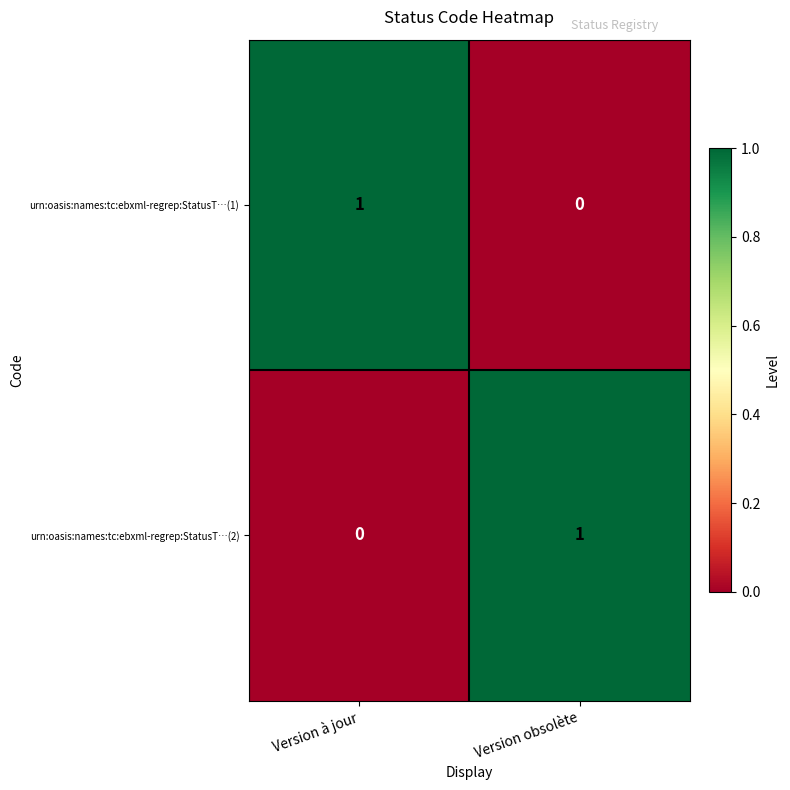

Count the number of categories in the chart.

2